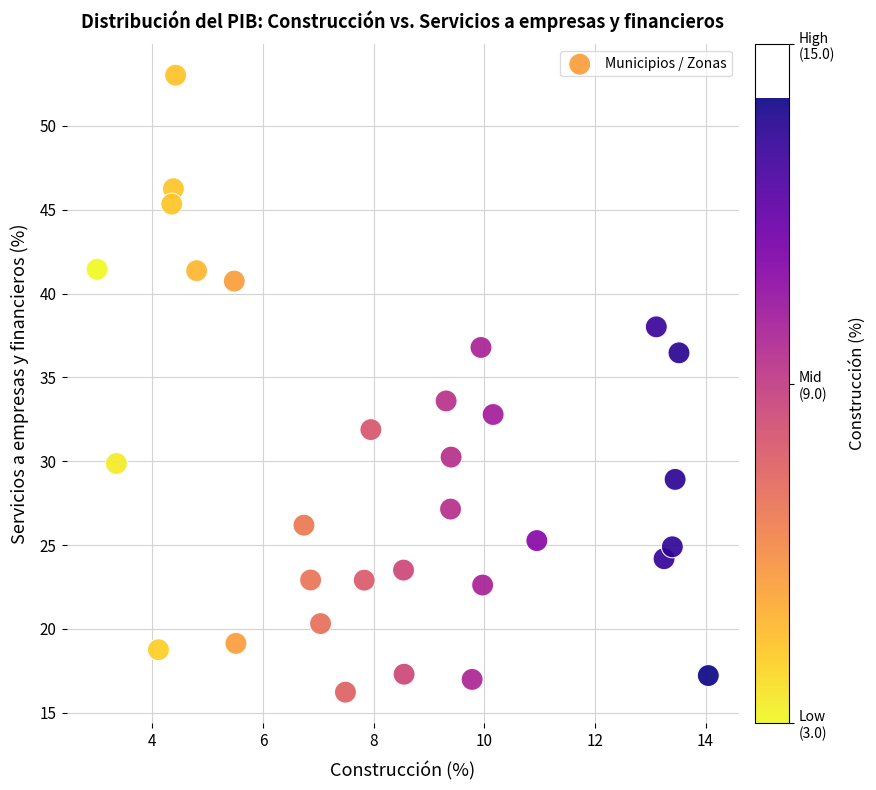

What is the range of X values (max minus min)?

11.1